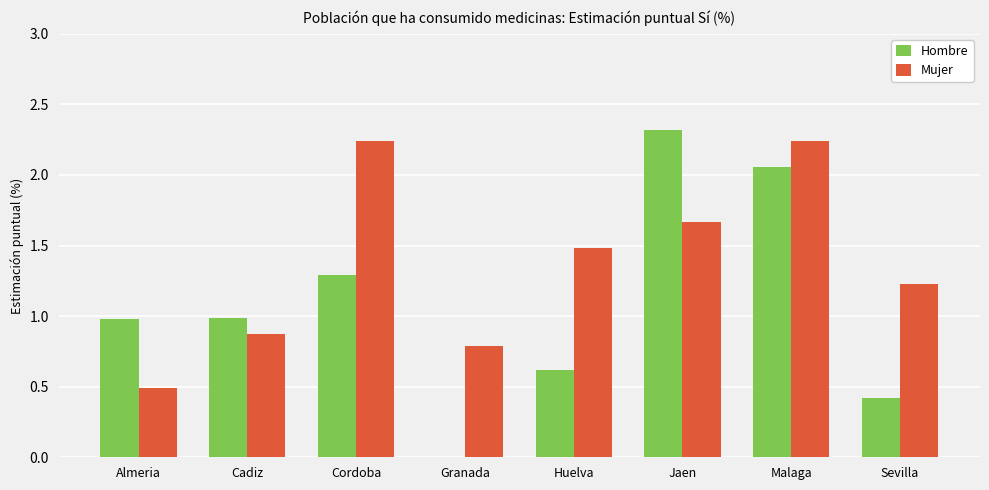

What is the sum of all Hombre values?

8.7